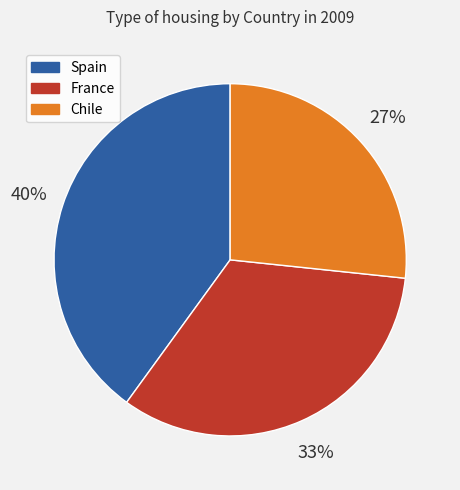

Count the number of slices in the pie.

3